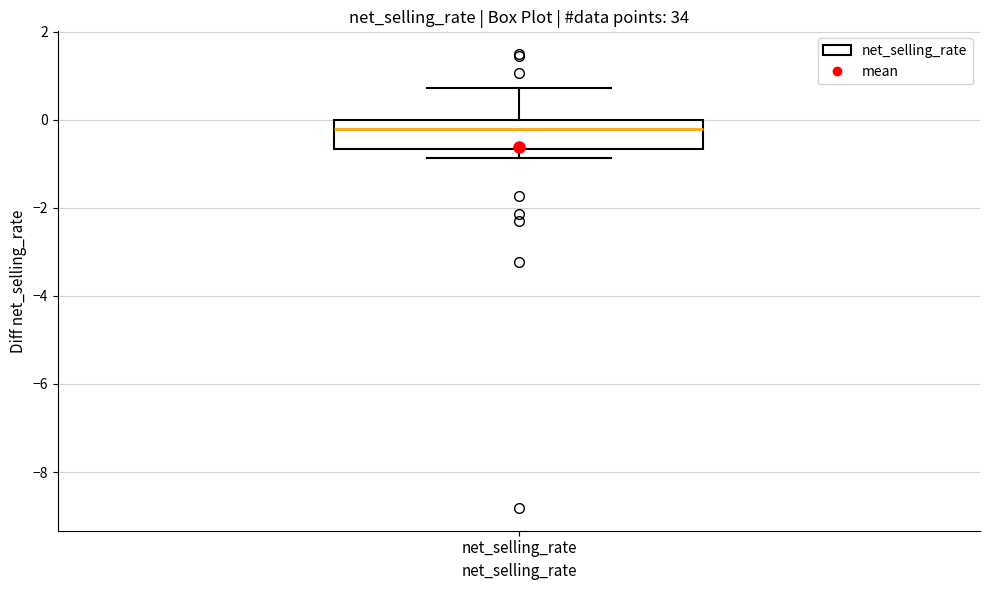

Transcribe this box plot: give where the median line is, the range the box spans, and where the two whiskers end, as read against the y-axis. The values are not printed on the chart, so give them approximately, as read against the axis.

median -0.2, box -0.6 to 0.0, whiskers -0.8 to 0.8